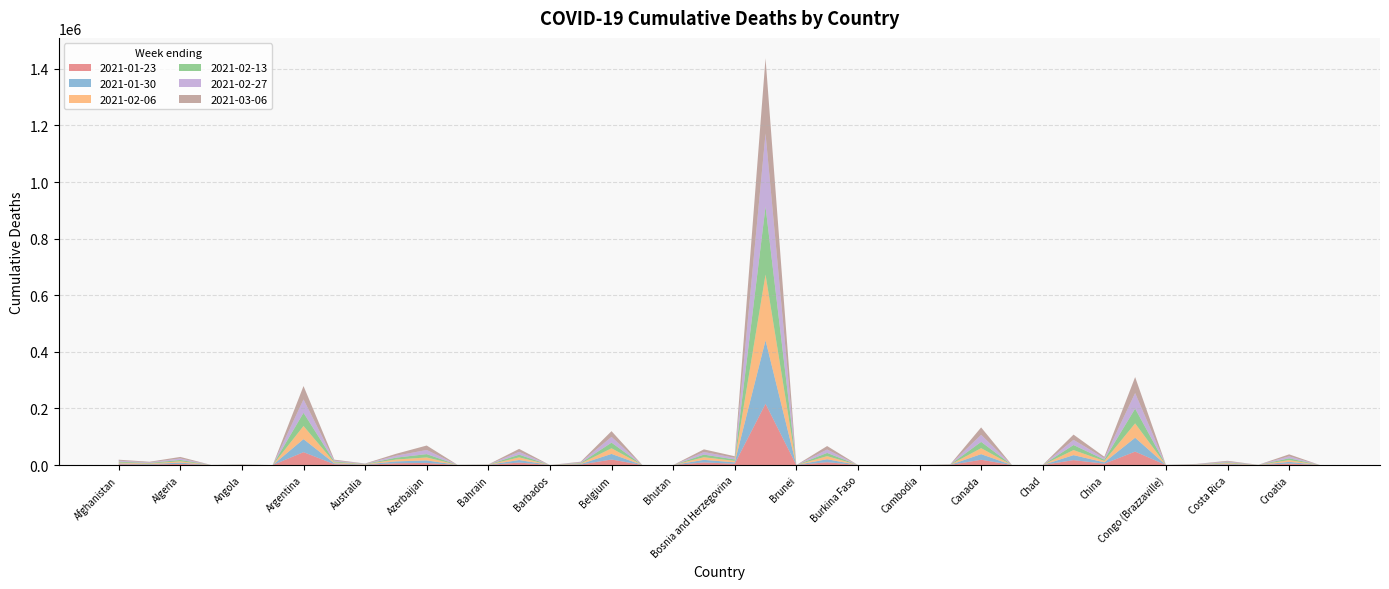

Reading left to right, list all the values displayed in this chart.

2021-01-23: Afghanistan=2749	Albania=1730	Algeria=4166	Andorra=76	Angola=385	Antigua and Barbuda=4	Argentina=45535	Armenia=3021	Australia=913	Austria=6363	Azerbaijan=7495	Bahamas=163	Bahrain=355	Bangladesh=8745	Barbados=7	Belarus=1741	Belgium=19571	Benin=43	Bhutan=0	Bolivia=9187	Bosnia and Herzegovina=4658	Brazil=216466	Brunei=3	Bulgaria=10017	Burkina Faso=68	Cabo Verde=119	Cambodia=0	Cameroon=483	Canada=18703	Central African Republic=63	Chad=107	Chile=17393	China=4771	Colombia=47464	Congo (Brazzaville)=95	Congo (Kinshasa)=486	Costa Rica=2338	Cote d'Ivoire=143	Croatia=5434	Diamond Princess=13
2021-01-30: Afghanistan=2885	Albania=1820	Algeria=4388	Andorra=76	Angola=386	Antigua and Barbuda=4	Argentina=45980	Armenia=3086	Australia=913	Austria=6487	Azerbaijan=8906	Bahamas=163	Bahrain=357	Bangladesh=9020	Barbados=7	Belarus=1823	Belgium=19747	Benin=43	Bhutan=0	Bolivia=9208	Bosnia and Herzegovina=4868	Brazil=224175	Brunei=3	Bulgaria=10519	Burkina Faso=68	Cabo Verde=121	Cambodia=0	Cameroon=487	Canada=19850	Central African Republic=63	Chad=107	Chile=17603	China=4786	Colombia=49072	Congo (Brazzaville)=95	Congo (Kinshasa)=531	Costa Rica=2408	Cote d'Ivoire=144	Croatia=5822	Diamond Princess=13
2021-02-06: Afghanistan=3022	Albania=1901	Algeria=4608	Andorra=76	Angola=386	Antigua and Barbuda=4	Argentina=46361	Armenia=3142	Australia=914	Austria=6582	Azerbaijan=10381	Bahamas=163	Bahrain=359	Bangladesh=9292	Barbados=7	Belarus=1906	Belgium=19897	Benin=43	Bhutan=0	Bolivia=9228	Bosnia and Herzegovina=5064	Brazil=232243	Brunei=3	Bulgaria=10965	Burkina Faso=68	Cabo Verde=122	Cambodia=0	Cameroon=492	Canada=21053	Central African Republic=63	Chad=108	Chile=17801	China=4806	Colombia=50662	Congo (Brazzaville)=95	Congo (Kinshasa)=587	Costa Rica=2472	Cote d'Ivoire=145	Croatia=6161	Diamond Princess=13
2021-02-13: Afghanistan=3161	Albania=1974	Algeria=4824	Andorra=76	Angola=387	Antigua and Barbuda=4	Argentina=46687	Armenia=3191	Australia=914	Austria=6655	Azerbaijan=11860	Bahamas=163	Bahrain=361	Bangladesh=9563	Barbados=7	Belarus=1987	Belgium=20025	Benin=43	Bhutan=0	Bolivia=9247	Bosnia and Herzegovina=5245	Brazil=240586	Brunei=3	Bulgaria=11359	Burkina Faso=68	Cabo Verde=123	Cambodia=0	Cameroon=497	Canada=22299	Central African Republic=63	Chad=108	Chile=17986	China=4837	Colombia=52208	Congo (Brazzaville)=95	Congo (Kinshasa)=656	Costa Rica=2531	Cote d'Ivoire=146	Croatia=6451	Diamond Princess=13
2021-02-27: Afghanistan=3445	Albania=2093	Algeria=5246	Andorra=76	Angola=387	Antigua and Barbuda=4	Argentina=47201	Armenia=3267	Australia=914	Austria=6753	Azerbaijan=14594	Bahamas=163	Bahrain=364	Bangladesh=10099	Barbados=7	Belarus=2145	Belgium=20225	Benin=43	Bhutan=0	Bolivia=9280	Bosnia and Herzegovina=5562	Brazil=257701	Brunei=3	Bulgaria=12011	Burkina Faso=68	Cabo Verde=125	Cambodia=0	Cameroon=506	Canada=24881	Central African Republic=63	Chad=109	Chile=18318	China=4949	Colombia=55083	Congo (Brazzaville)=96	Congo (Kinshasa)=848	Costa Rica=2631	Cote d'Ivoire=149	Croatia=6893	Diamond Princess=13
2021-03-06: Afghanistan=3589	Albania=2141	Algeria=5450	Andorra=76	Angola=387	Antigua and Barbuda=4	Argentina=47402	Armenia=3296	Australia=915	Austria=6785	Azerbaijan=15760	Bahamas=163	Bahrain=366	Bangladesh=10363	Barbados=7	Belarus=2221	Belgium=20303	Benin=43	Bhutan=0	Bolivia=9296	Bosnia and Herzegovina=5699	Brazil=266259	Brunei=3	Bulgaria=12276	Burkina Faso=68	Cabo Verde=126	Cambodia=0	Cameroon=510	Canada=26189	Central African Republic=63	Chad=110	Chile=18465	China=5047	Colombia=56380	Congo (Brazzaville)=96	Congo (Kinshasa)=979	Costa Rica=2673	Cote d'Ivoire=150	Croatia=7056	Diamond Princess=13